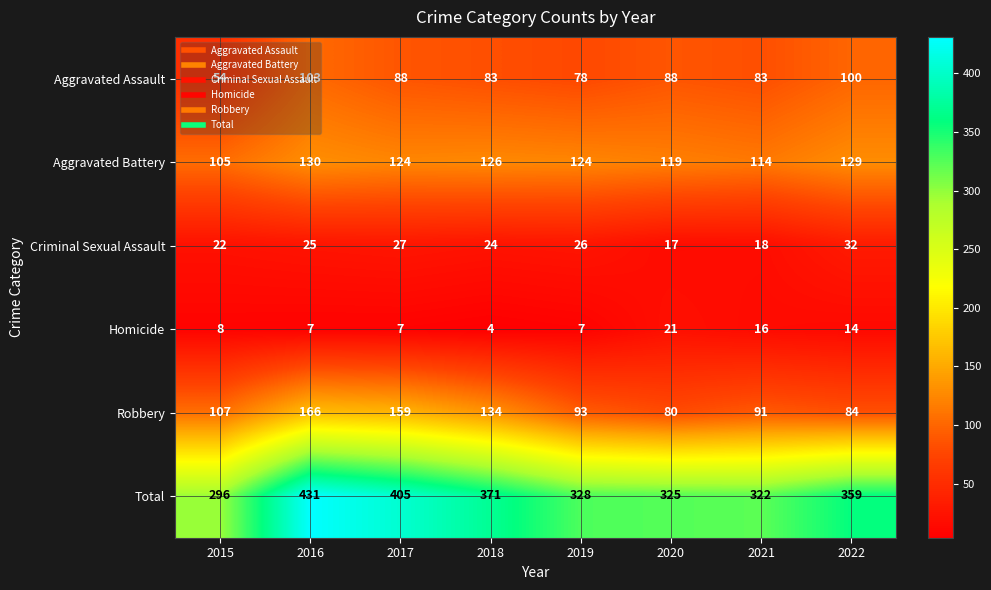

What is the difference between the Criminal Sexual Assault values at 2020 and 2017?

10